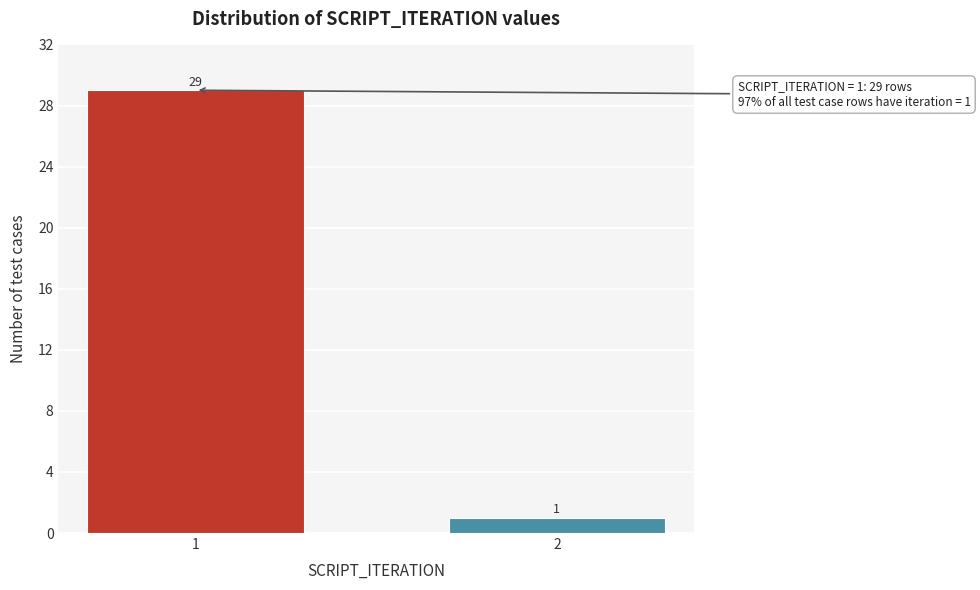

Reading left to right, extract all data points from this chart.

29	1